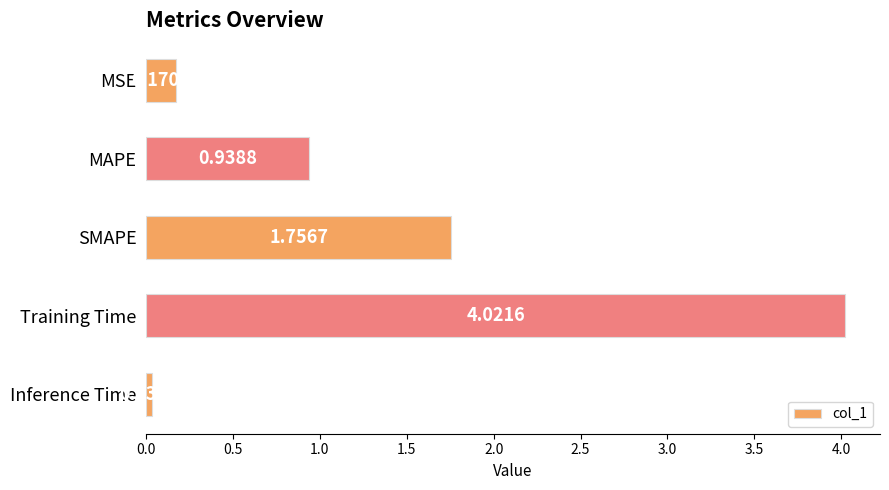

Which label corresponds to the largest value in the chart?

Training Time